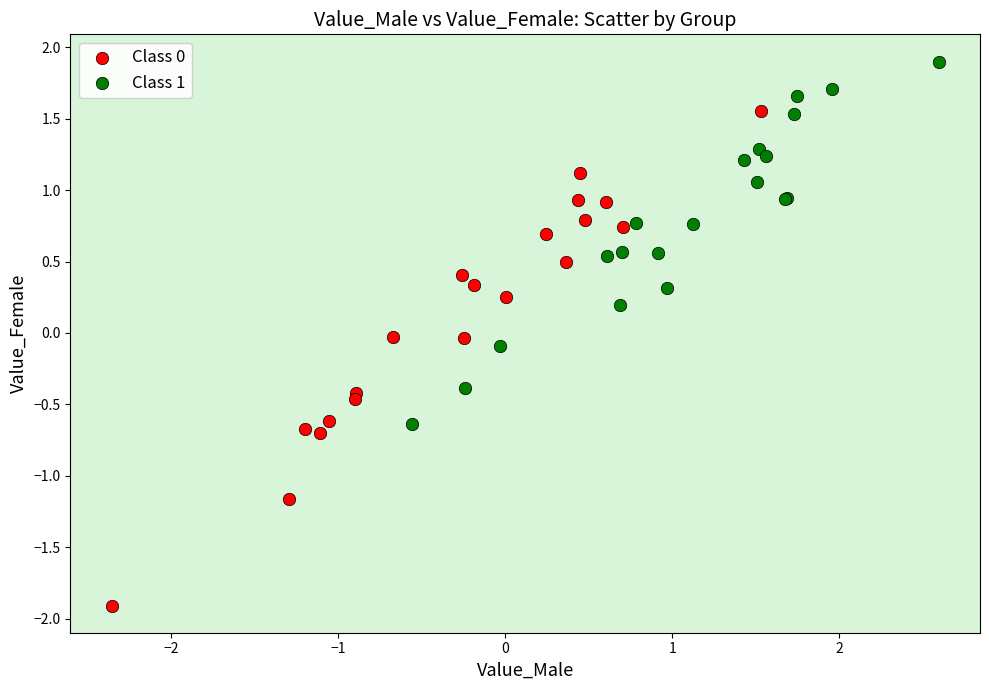

Which series contains the highest Y value?

Class 1